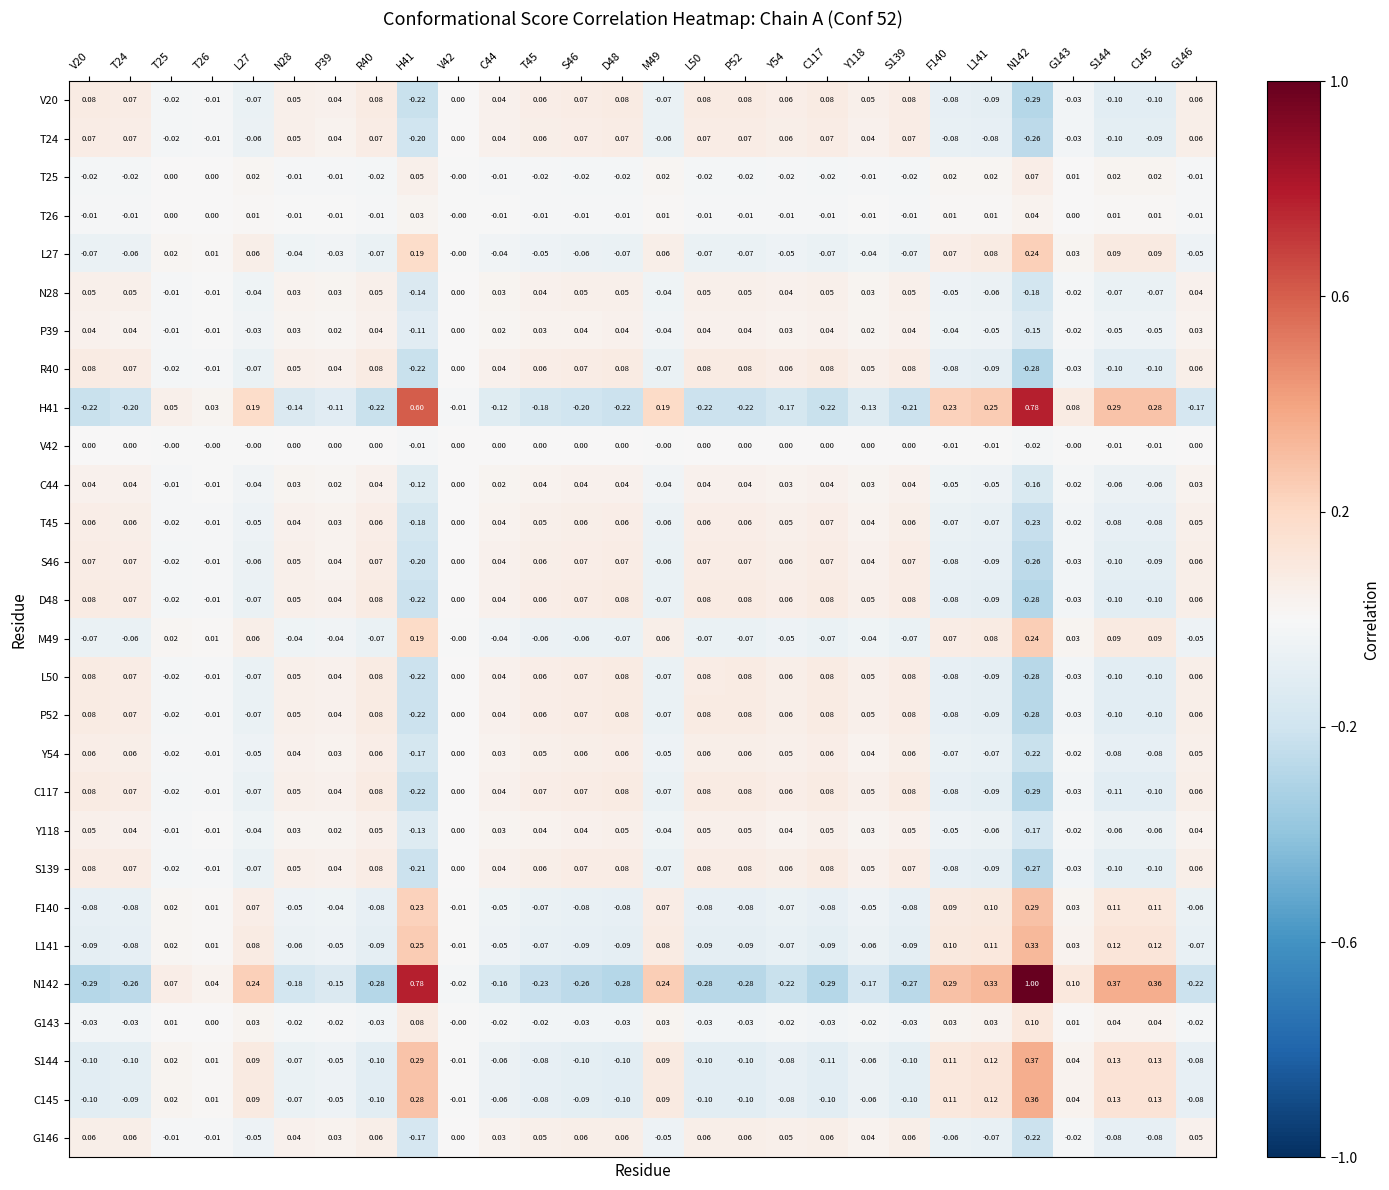

Is the value of P52 at C145 greater than the value of C44 at G143?

No